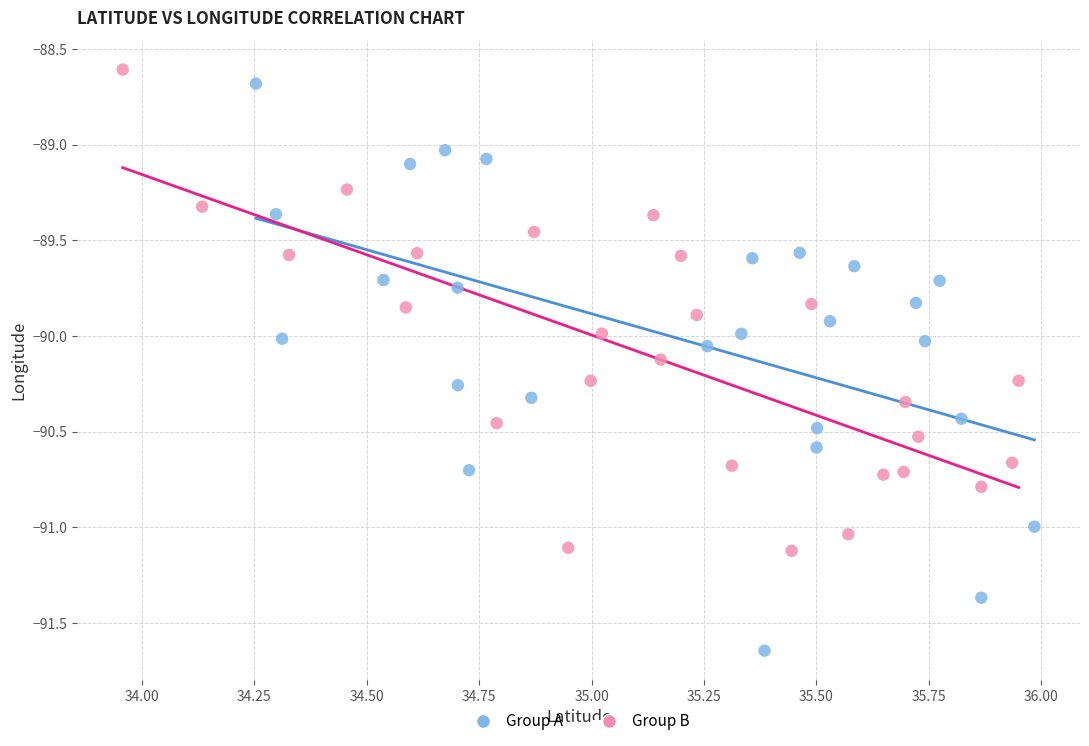

Which series has the widest spread of Y values?

Group A